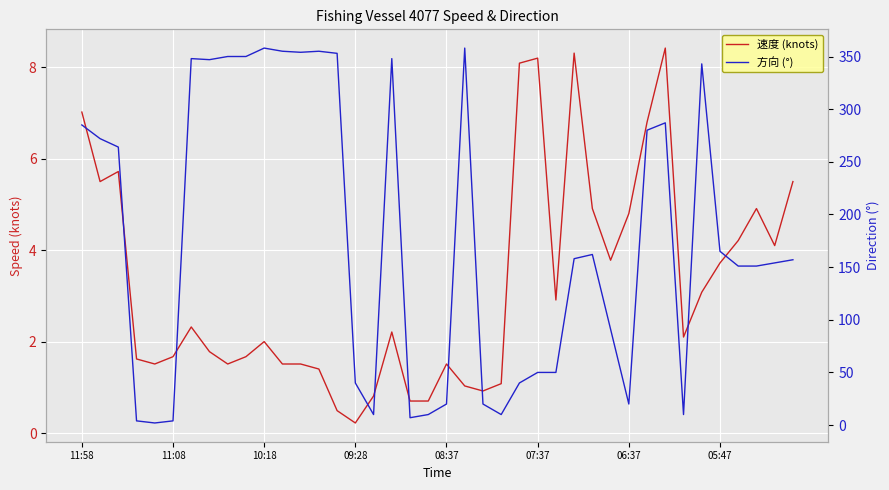

In 方向 (°), how many points are lower than both neighbors (excluding endpoints)?

8